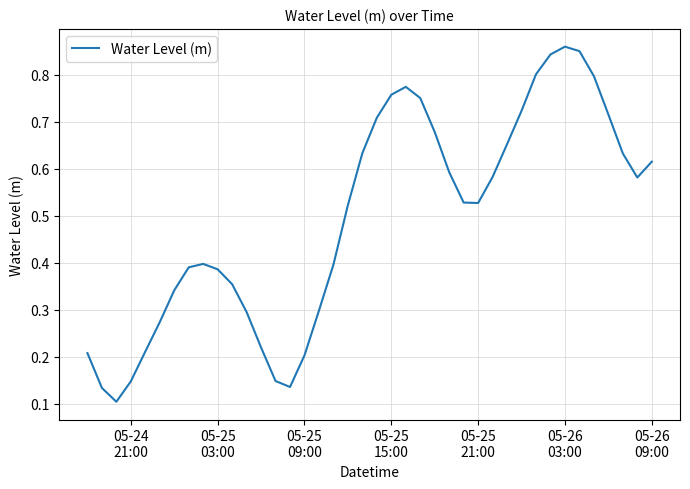

Does the chart display data point markers on the line(s)?

No